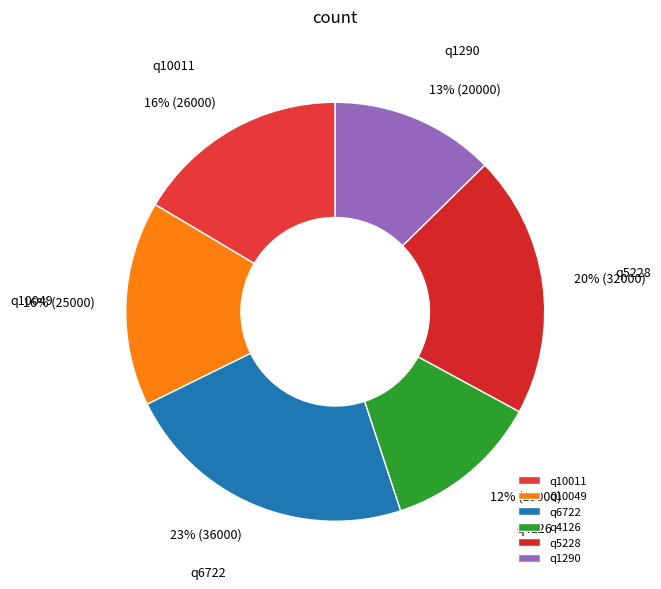

How many slices are in this pie chart?

6